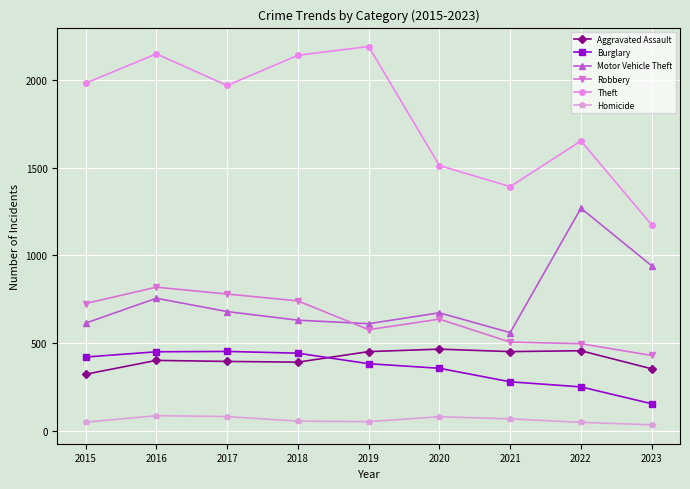

Read the Theft value at 2022, to the nearest 50.

1650